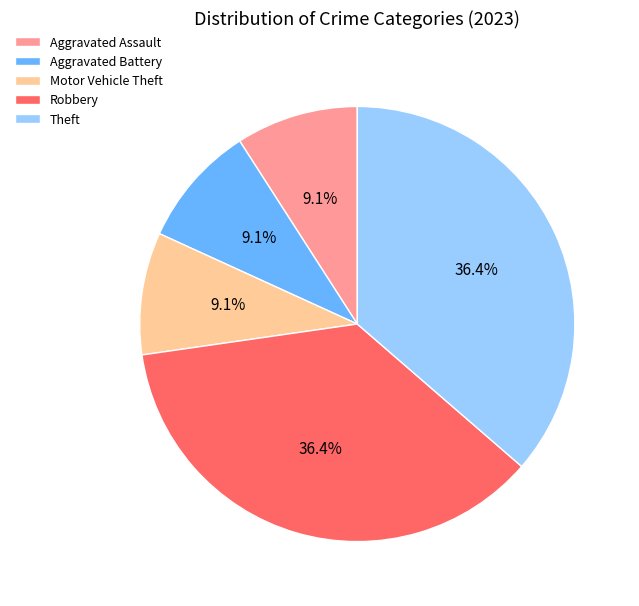

Is Robbery the majority of the pie?

No